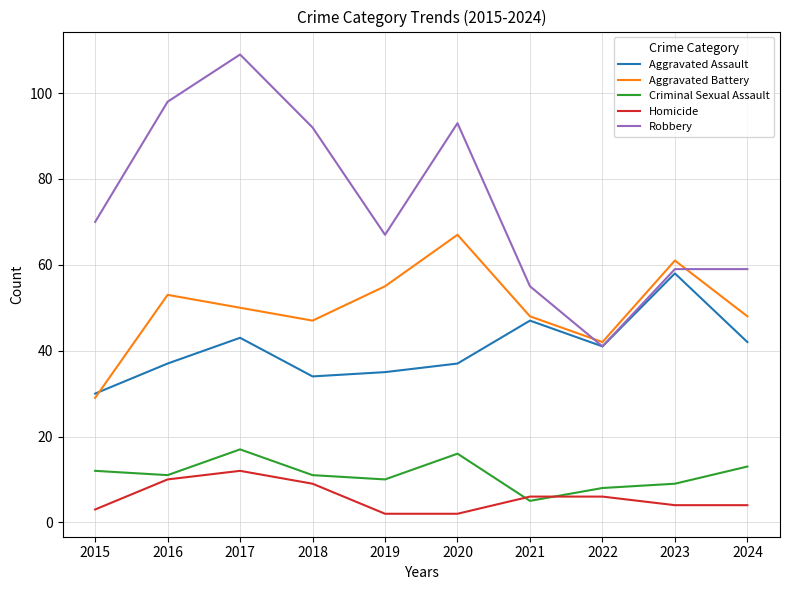

The Robbery series shows 140 at 2020. True or false?

False